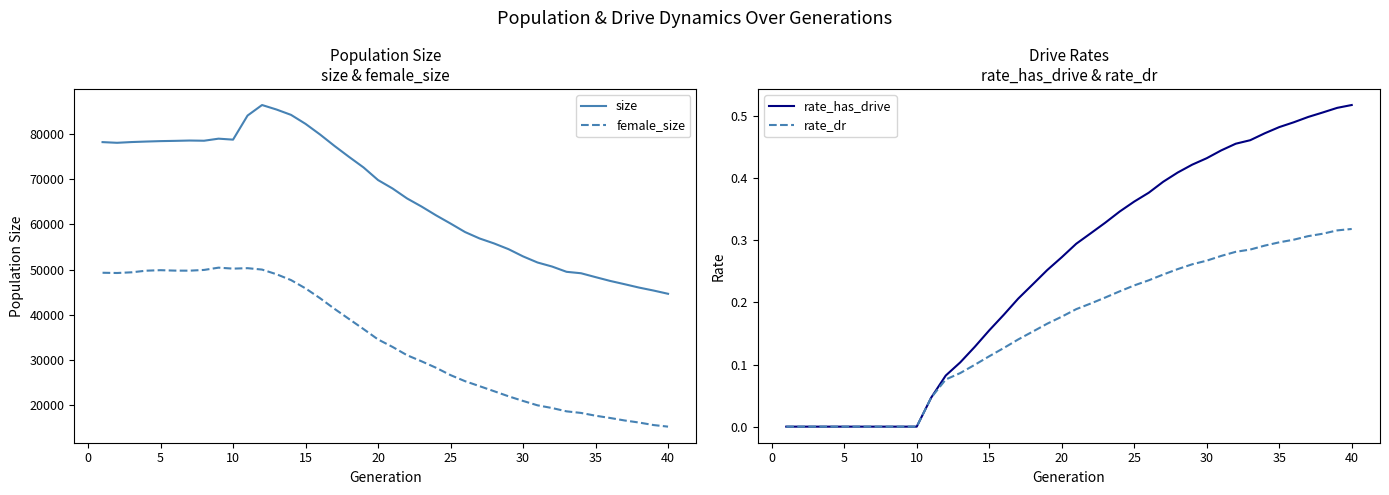

What is the highest value of the size series?

86393